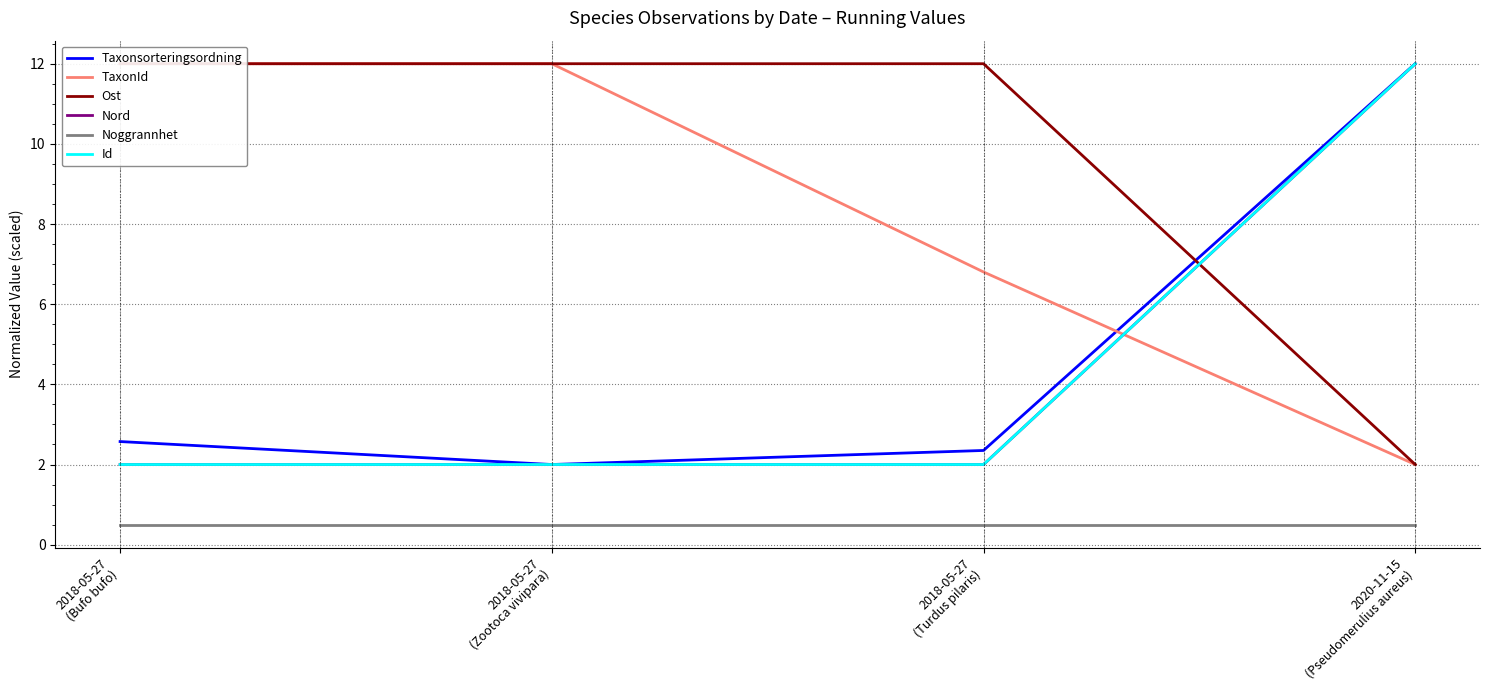

What is the average value of the Id series?

4.5